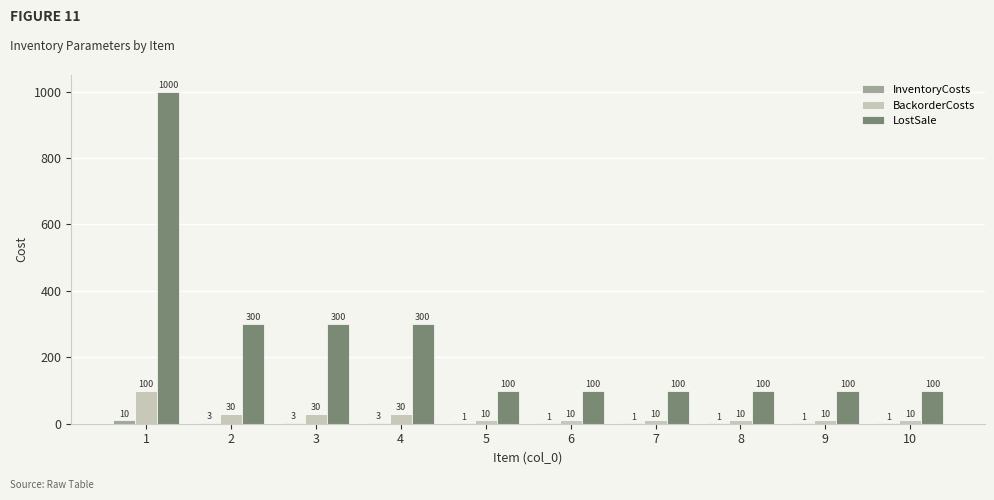

What is the total value across all series at 2?

333